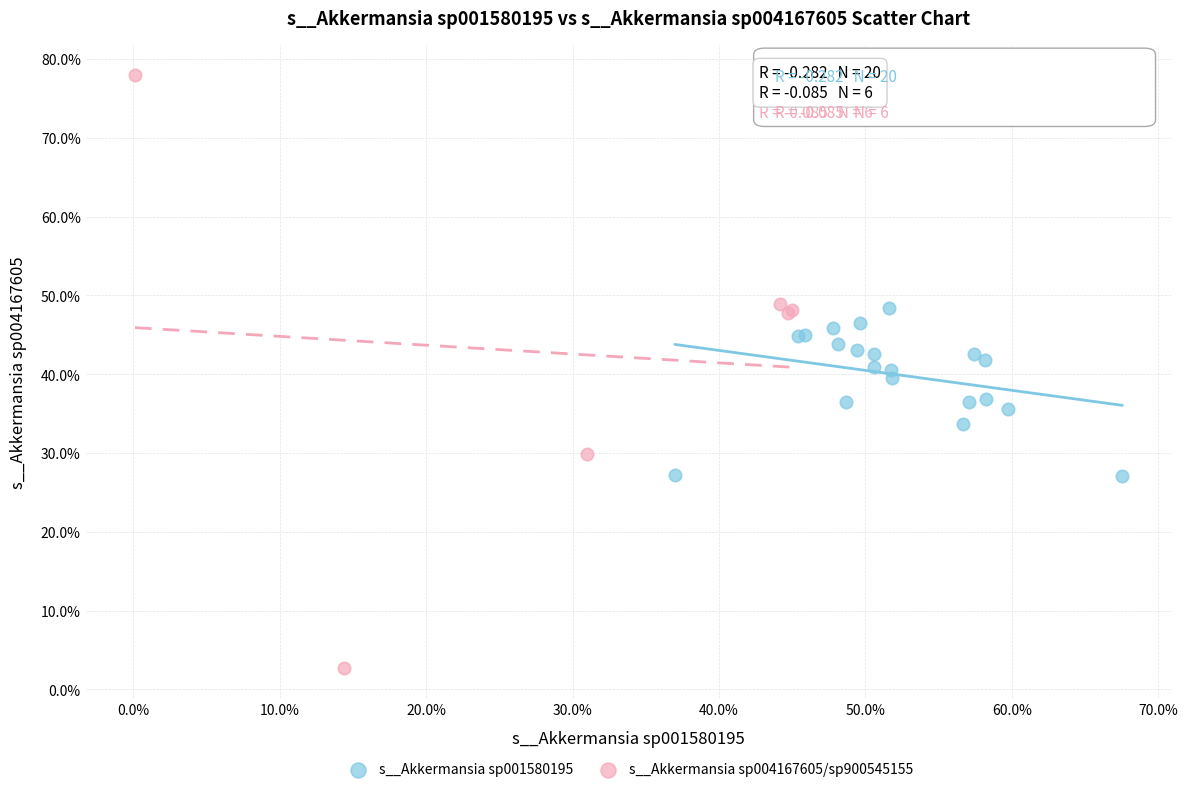

What are all the series names shown in the legend?

s__Akkermansia sp001580195, s__Akkermansia sp004167605/sp900545155